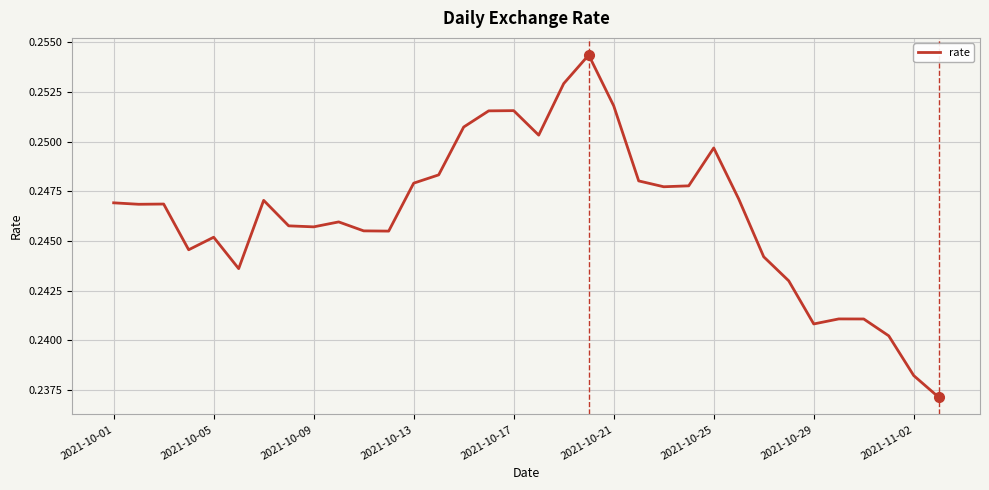

Is this an area chart (filled region under the line)?

No